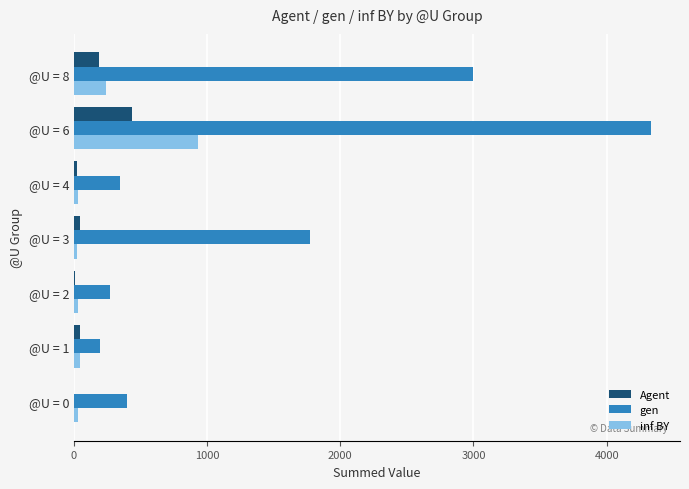

At which category is the sum across all series the highest?

@U = 6